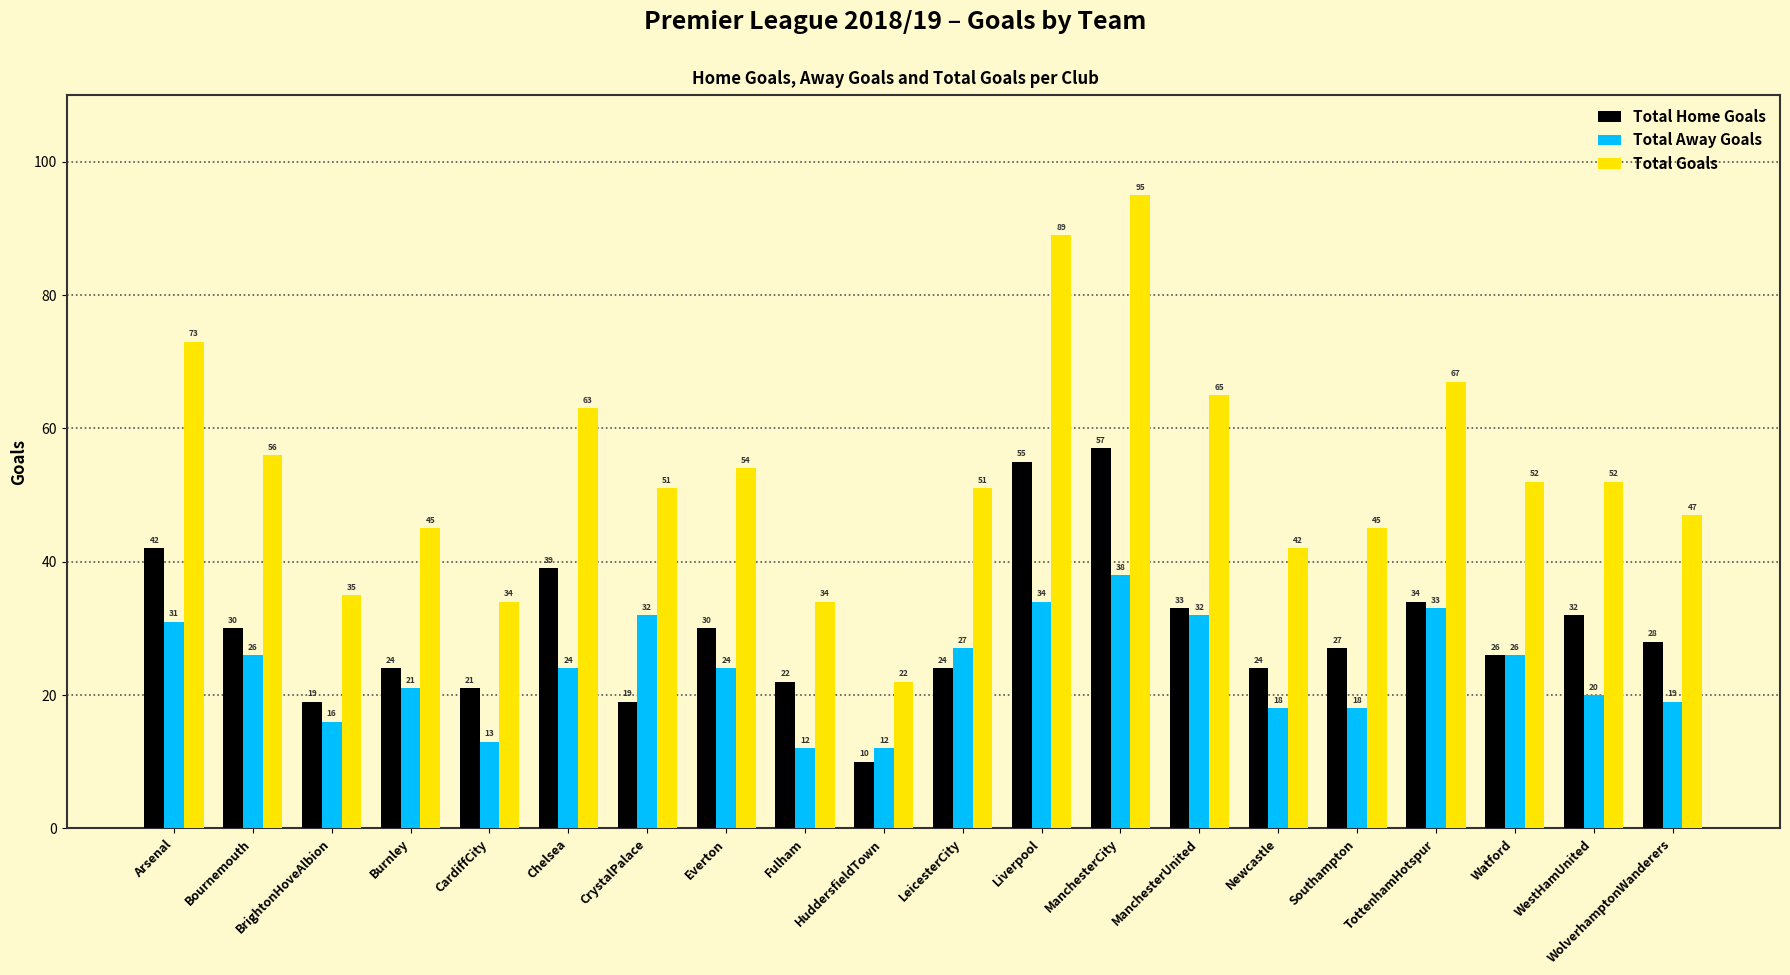

How many distinct data groups are displayed?

3